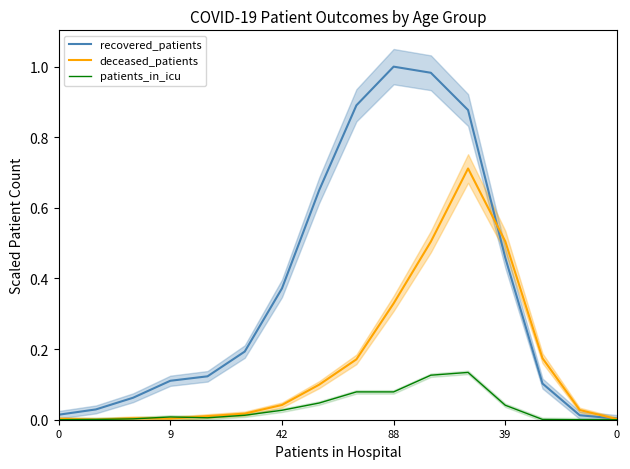

Which series has the widest spread of values?

recovered_patients